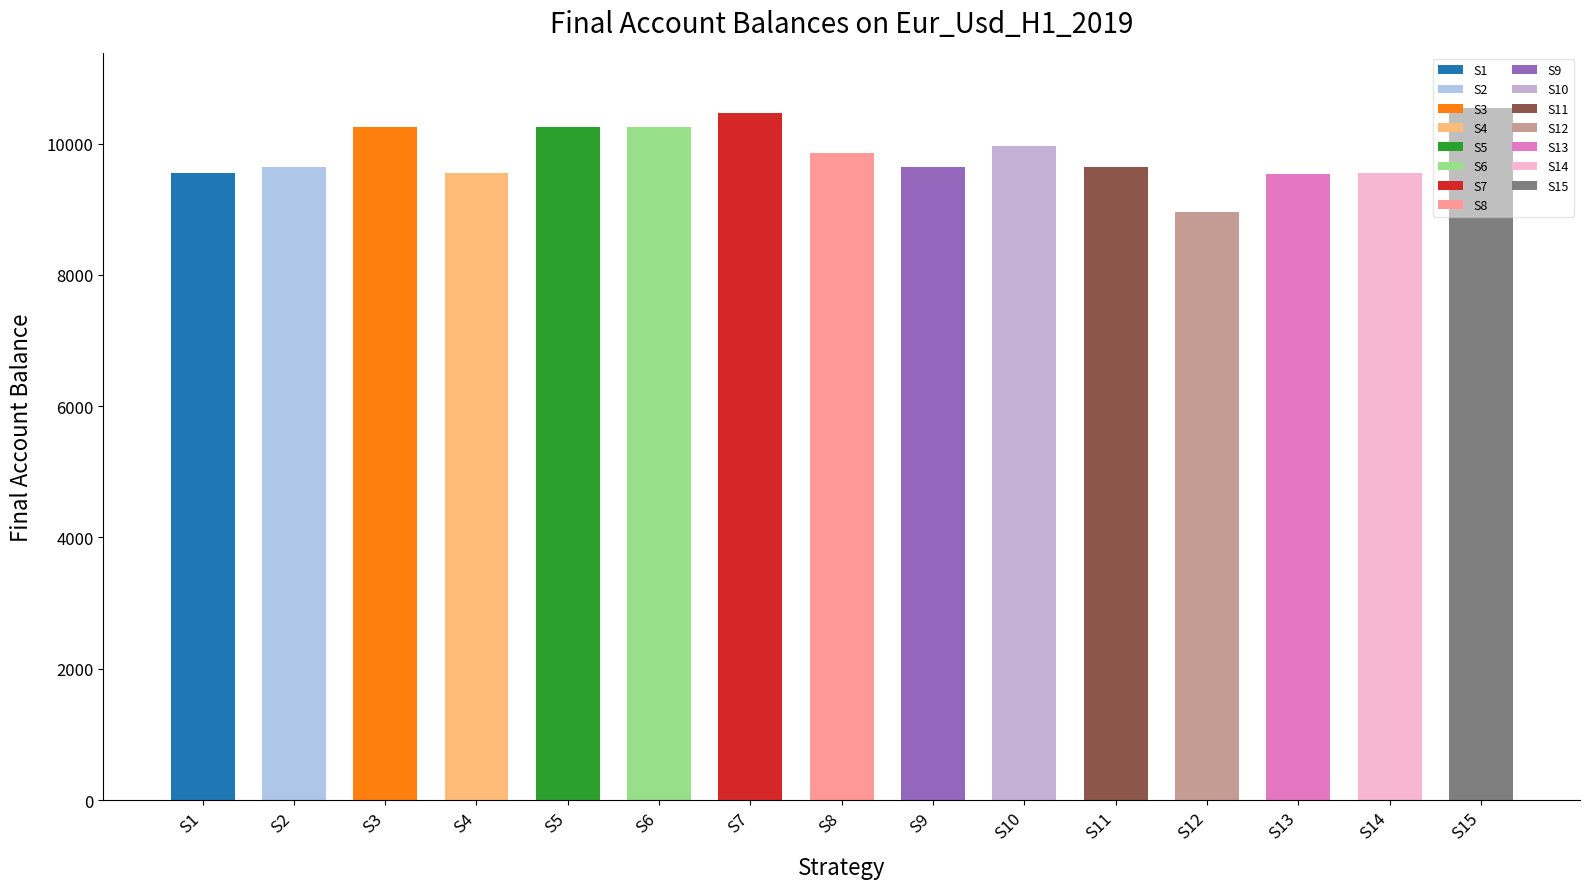

What is the value of the 1st bar from the left?

9560